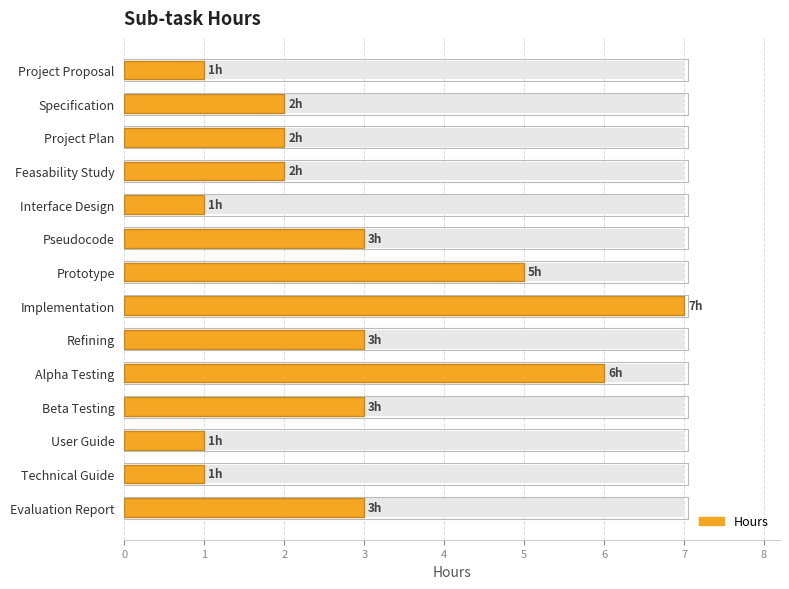

How many series are shown in this chart?

1